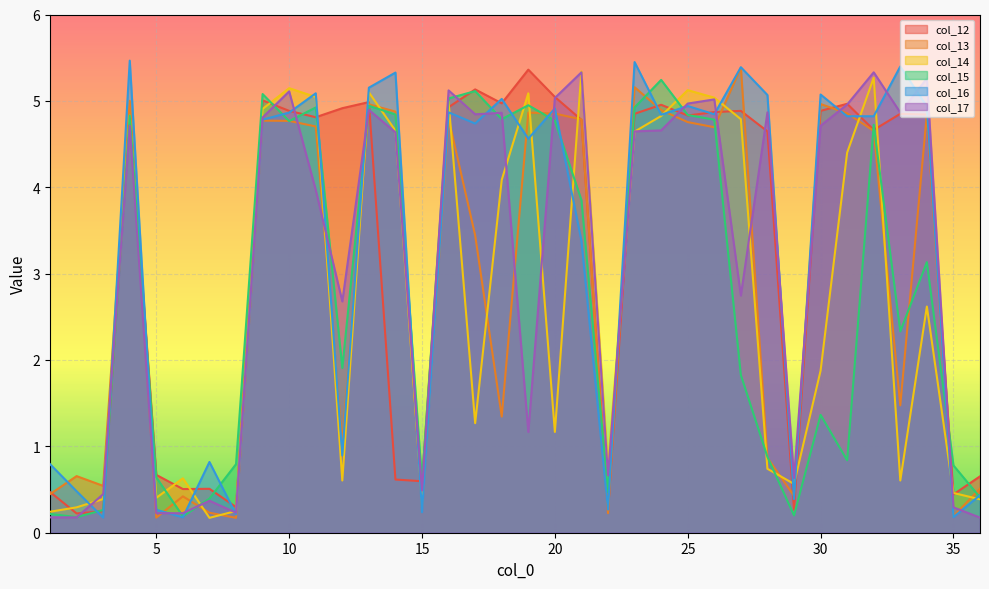

At which label does col_17 first exceed 4?

4